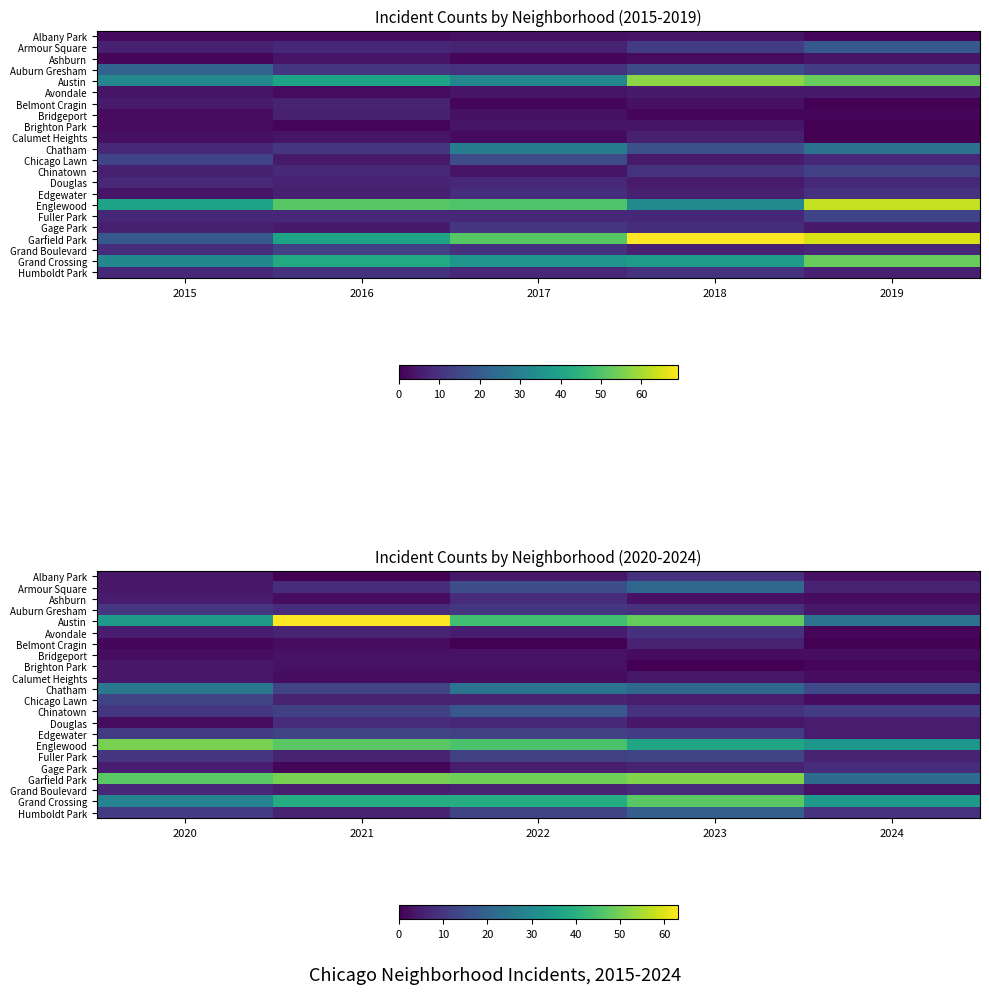

At 2020, list the series in order from smallest to largest.

Belmont Cragin, Bridgeport, Douglas, Albany Park, Armour Square, Brighton Park, Calumet Heights, Ashburn, Avondale, Gage Park, Grand Boulevard, Auburn Gresham, Chinatown, Fuller Park, Edgewater, Humboldt Park, Chicago Lawn, Chatham, Grand Crossing, Austin, Garfield Park, Englewood